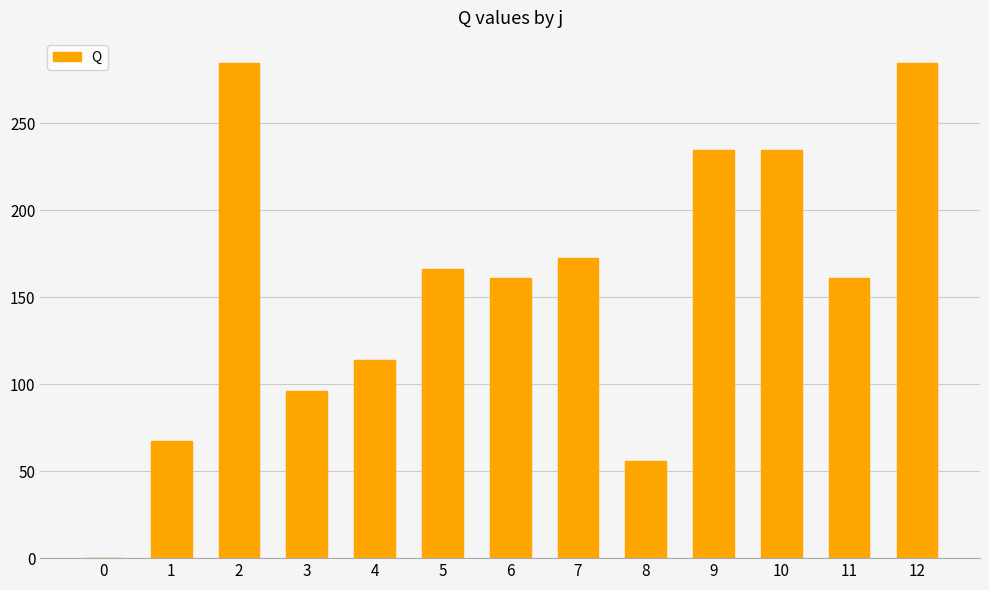

True or false: the data shows 68.3 at 7.

False